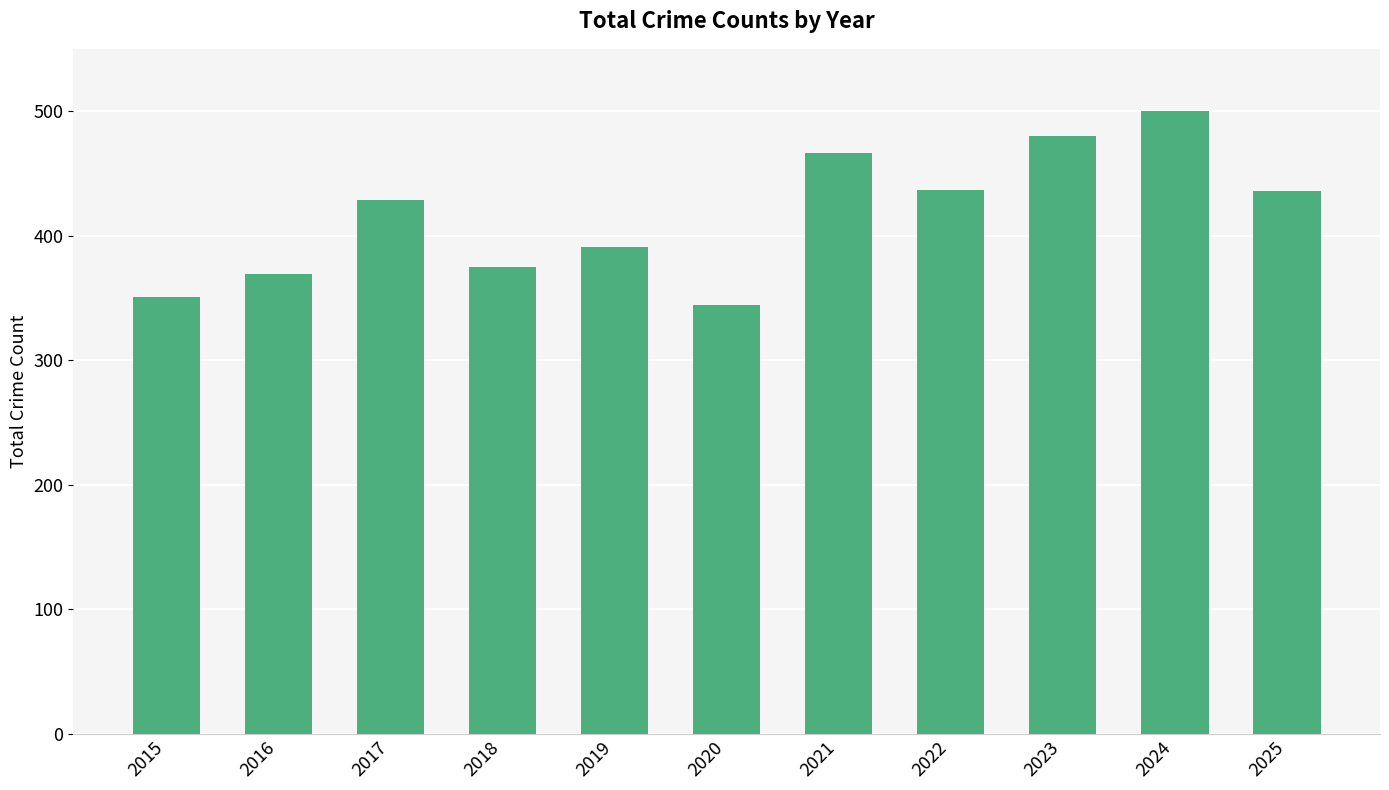

What is the difference between the maximum and minimum values?

156